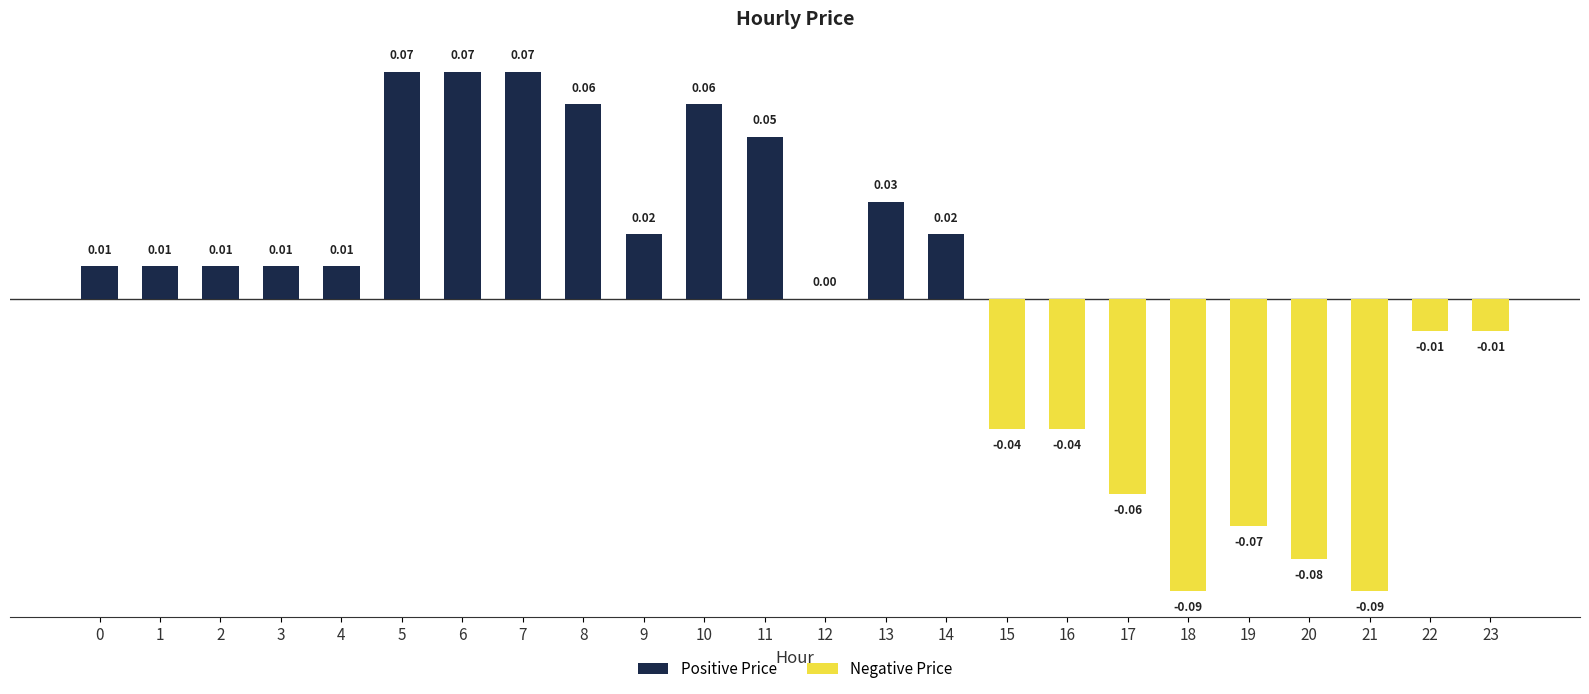

Count the number of data series in this chart.

1